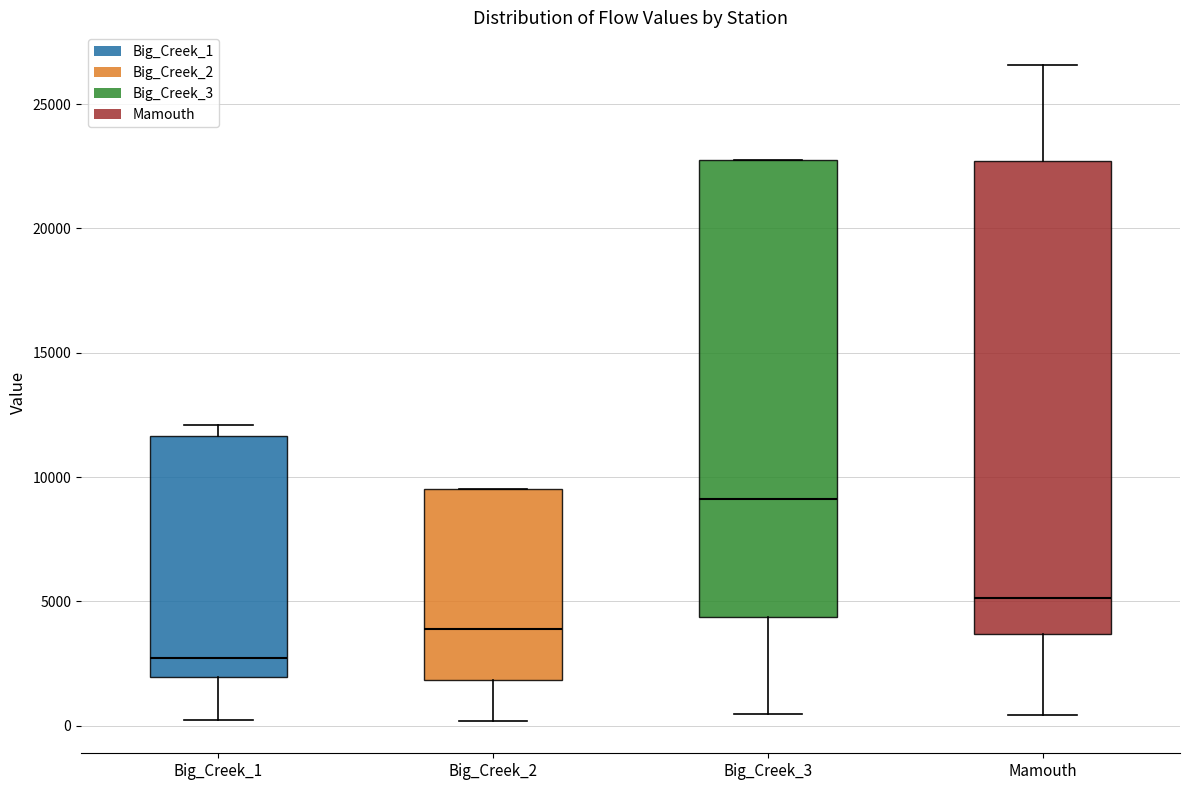

Comparing the boxes themselves (not the whiskers), which one is the tallest?

Mamouth